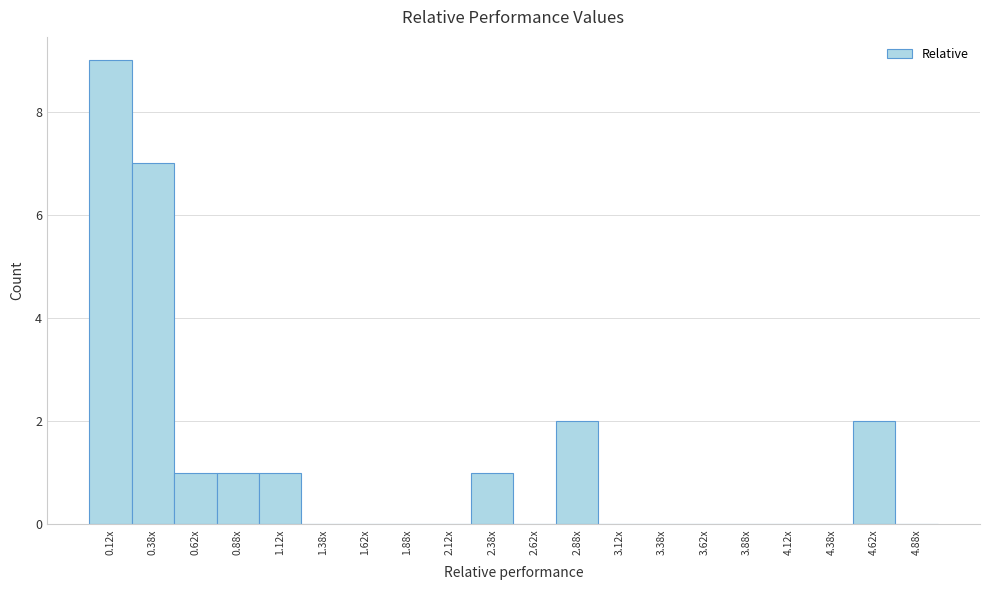

Reading left to right, extract all data points from this chart.

0.12x=9	0.38x=7	0.62x=1	0.88x=1	1.12x=1	1.38x=0	1.62x=0	1.88x=0	2.12x=0	2.38x=1	2.62x=0	2.88x=2	3.12x=0	3.38x=0	3.62x=0	3.88x=0	4.12x=0	4.38x=0	4.62x=2	4.88x=0